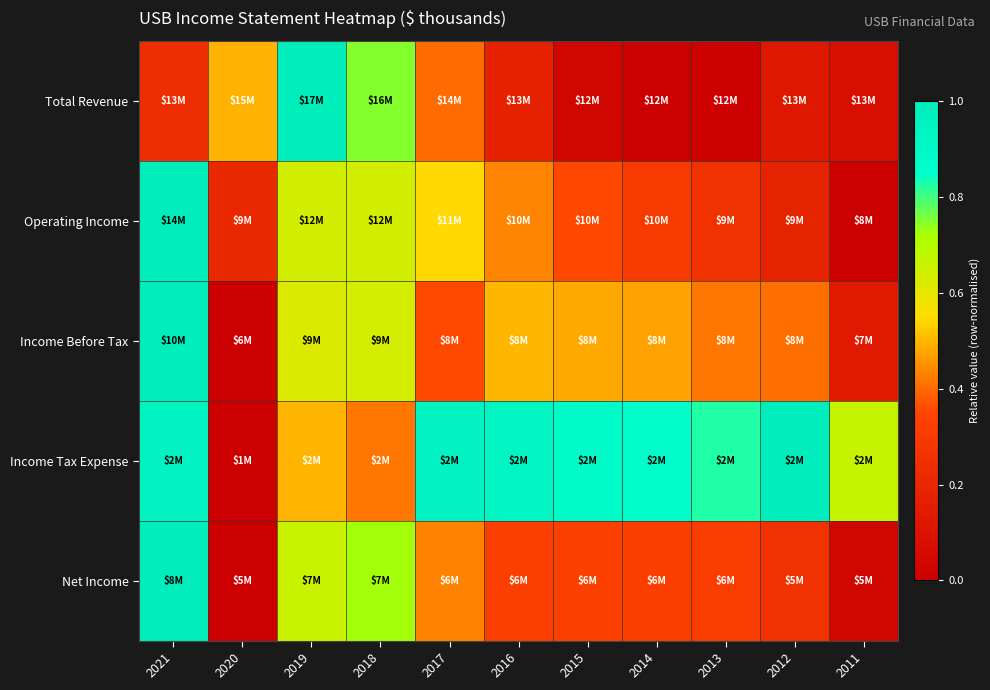

Reading left to right, list all the values displayed in this chart.

Total Revenue: 2021=0.2	2020=0.5	2019=1.0	2018=0.7	2017=0.4	2016=0.2	2015=0.0	2014=0.0	2013=0.0	2012=0.1	2011=0.1
Operating Income: 2021=1.0	2020=0.2	2019=0.6	2018=0.6	2017=0.5	2016=0.4	2015=0.4	2014=0.3	2013=0.3	2012=0.2	2011=0.0
Income Before Tax: 2021=1.0	2020=0.0	2019=0.6	2018=0.6	2017=0.4	2016=0.5	2015=0.5	2014=0.5	2013=0.4	2012=0.4	2011=0.1
Income Tax Expense: 2021=1.0	2020=0.0	2019=0.5	2018=0.4	2017=0.9	2016=0.9	2015=0.9	2014=0.9	2013=0.8	2012=1.0	2011=0.7
Net Income: 2021=1.0	2020=0.0	2019=0.7	2018=0.7	2017=0.4	2016=0.3	2015=0.3	2014=0.3	2013=0.3	2012=0.3	2011=0.0